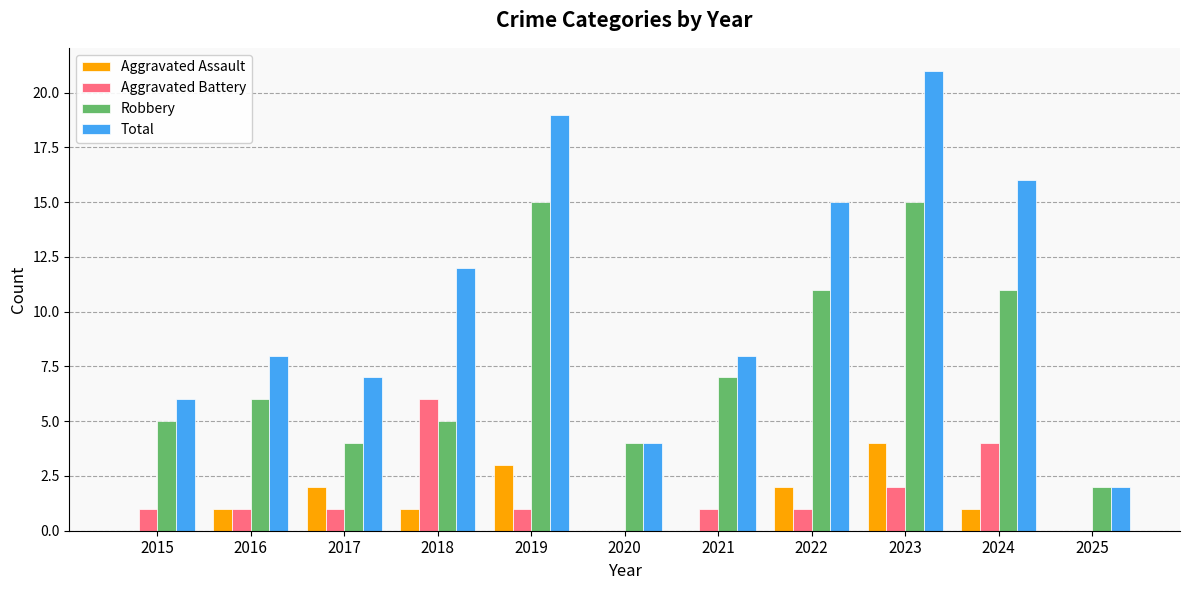

What is the total value across all series at 2025?

4